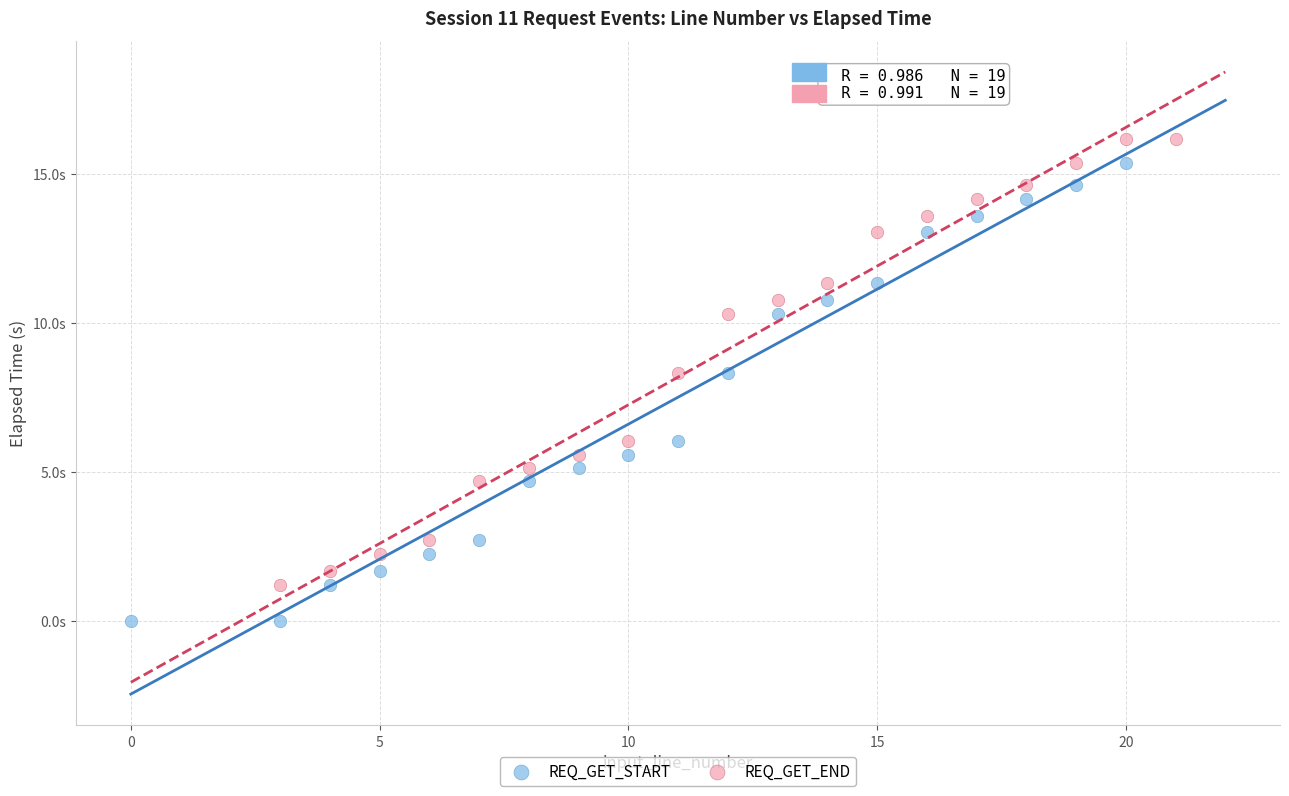

What are all the series names shown in the legend?

REQ_GET_START, REQ_GET_END